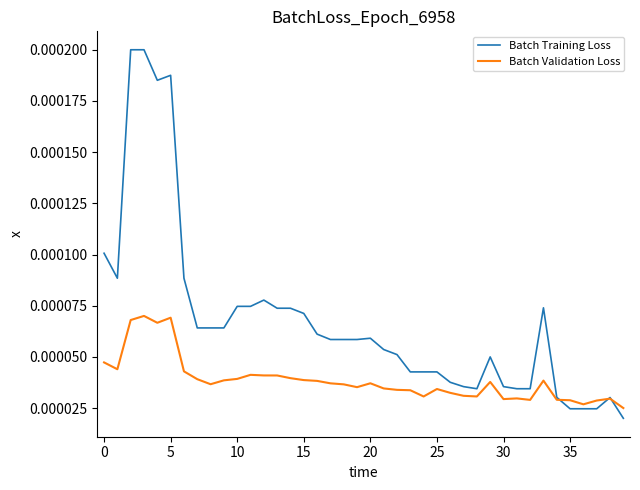

List the series in order of their peak value, highest first.

Batch Training Loss, Batch Validation Loss